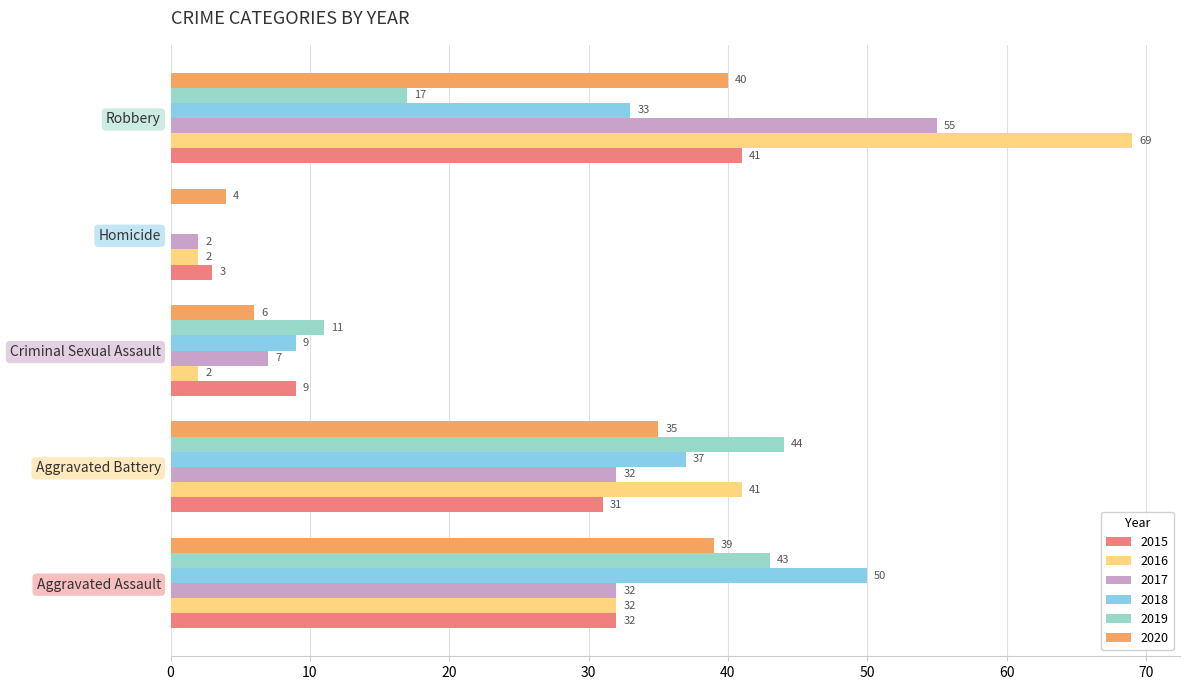

The value of 2015 at Criminal Sexual Assault is 9. True or false?

True